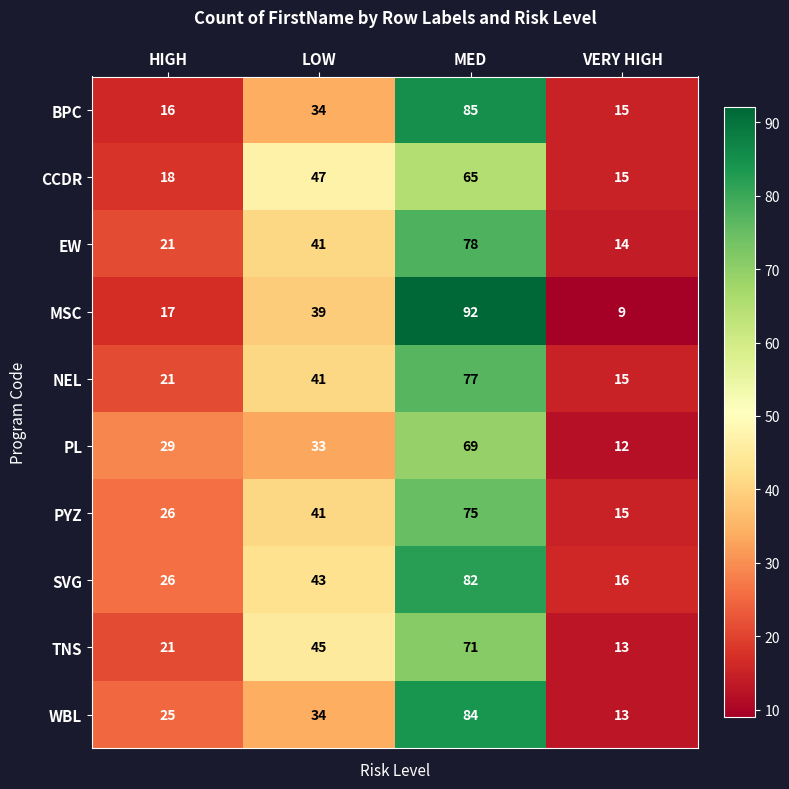

At which category is the sum across all series the highest?

MED